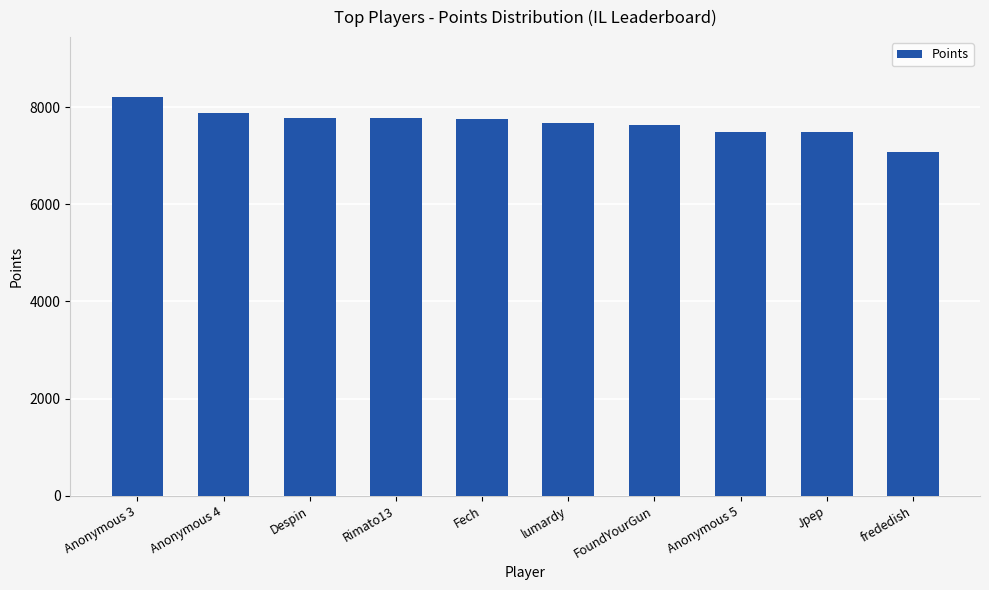

What is the difference between the values at Rimato13 and Despin?

3